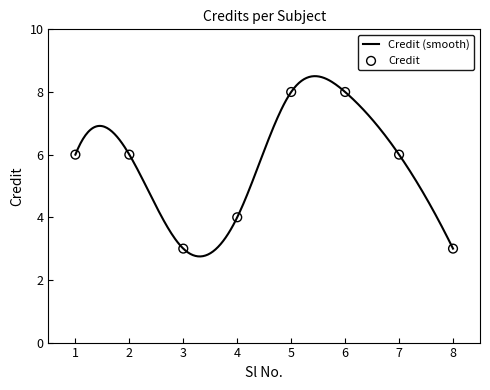

Which has a higher value, 7 or 2?

7